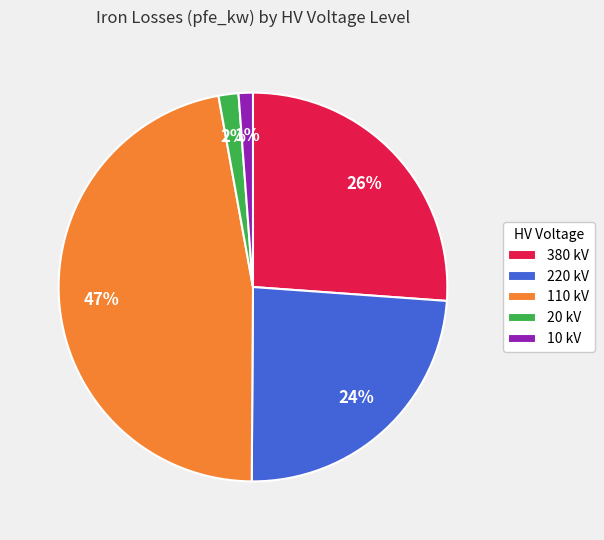

Which slice is the largest?

110 kV